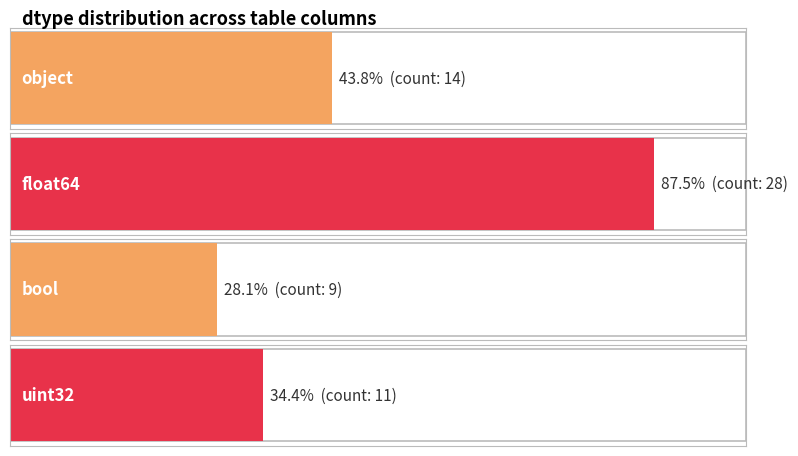

What is the label of the 2nd bar from the right?

bool